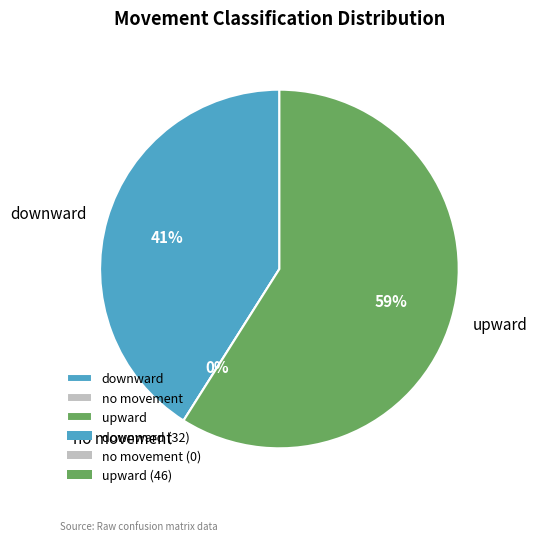

To the nearest percent, what is the difference between the no movement and upward slice percentages?

59%